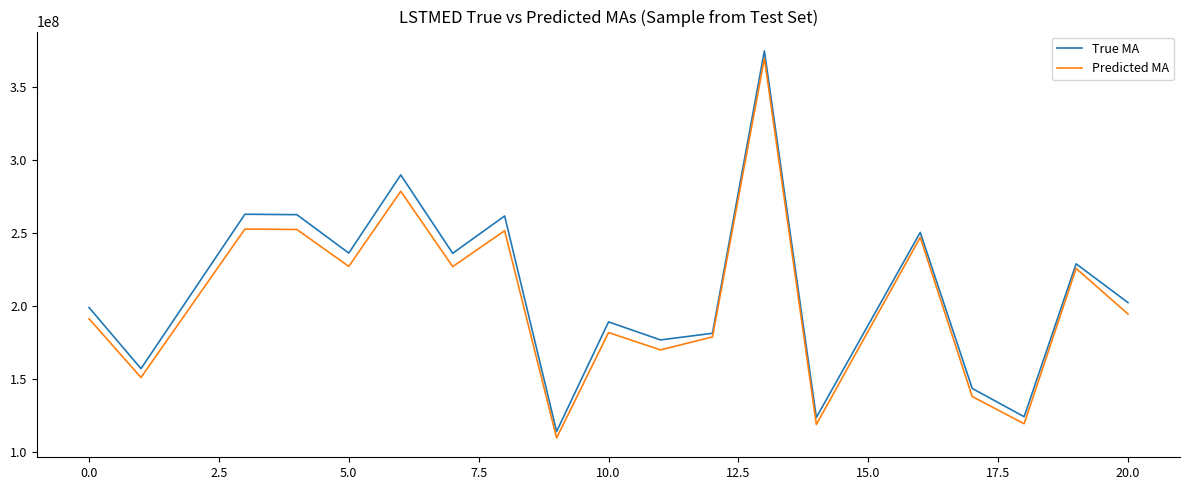

What is the highest value of the True MA series?

374774091.8